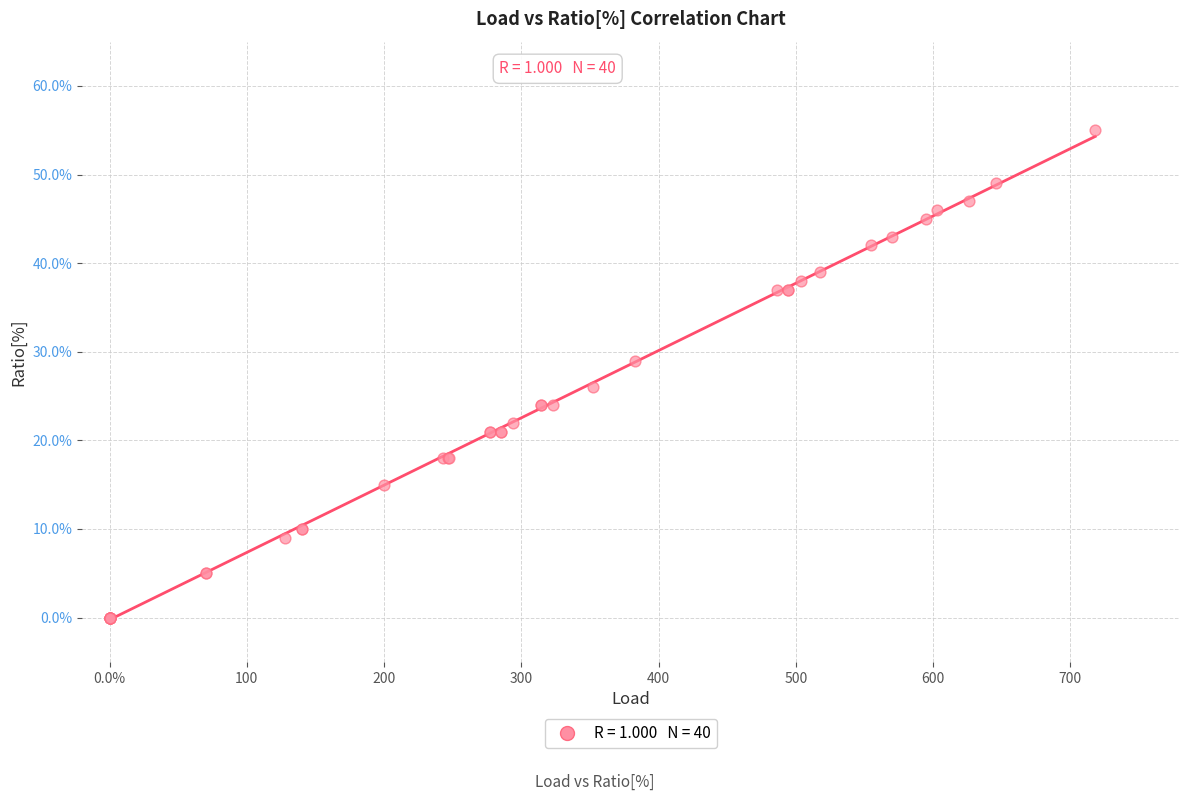

What Y value in the scatter plot is closest to 27?

26